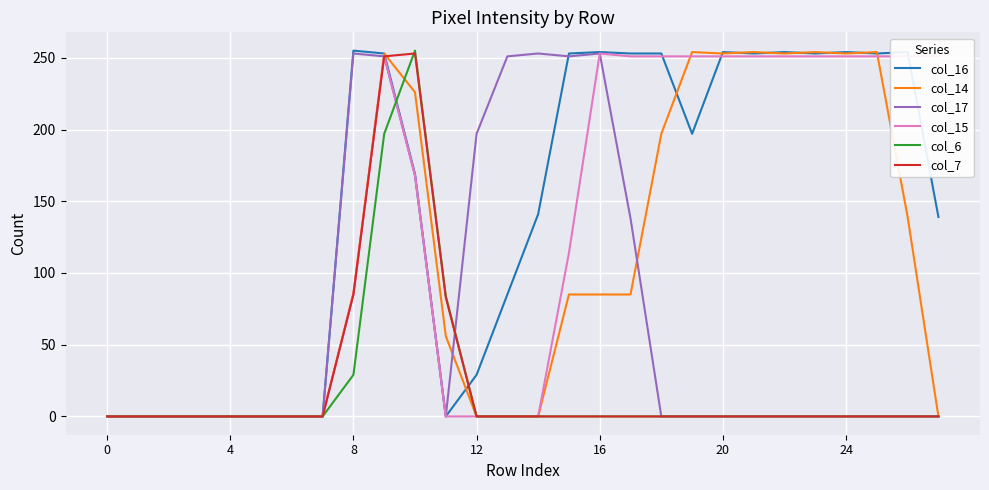

At how many categories does at least one series exceed 167?

19